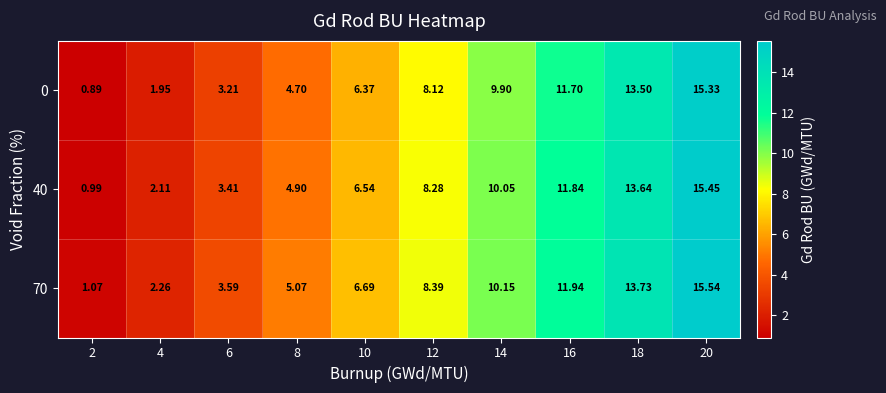

At how many categories does at least one series exceed 6?

6